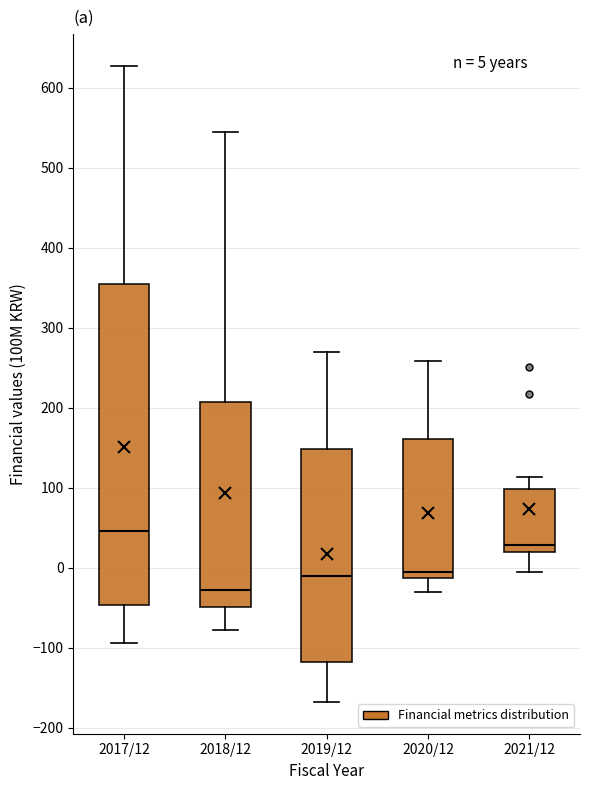

Which box has the highest median line?

2017/12